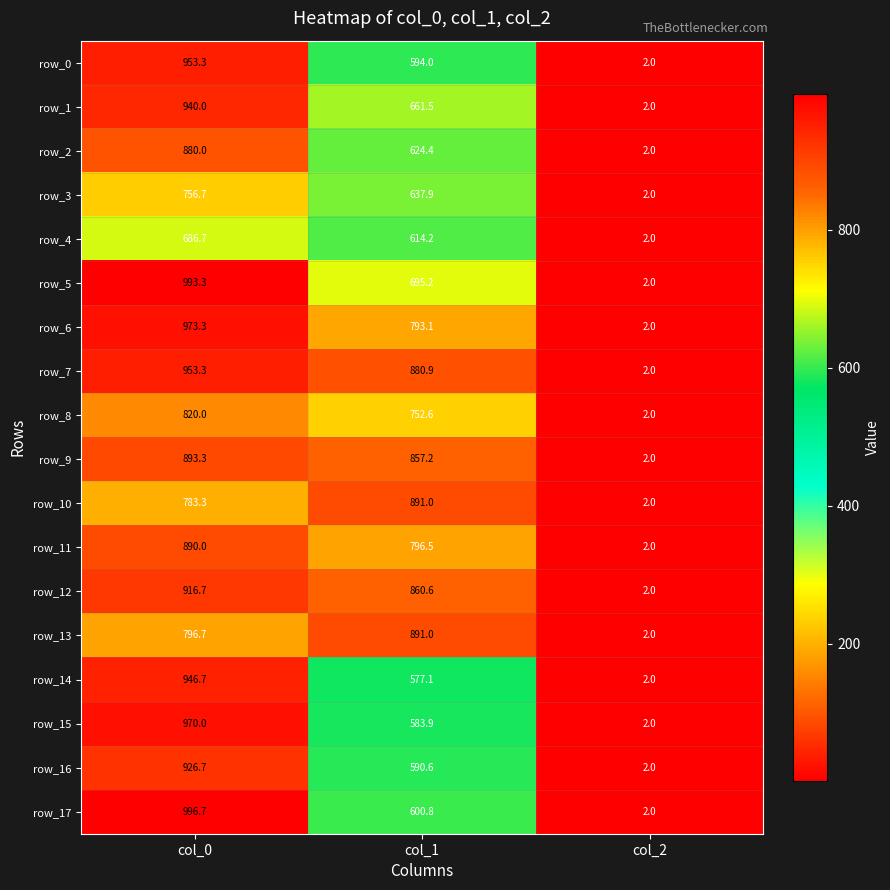

At which category is the sum across all series the highest?

col_0